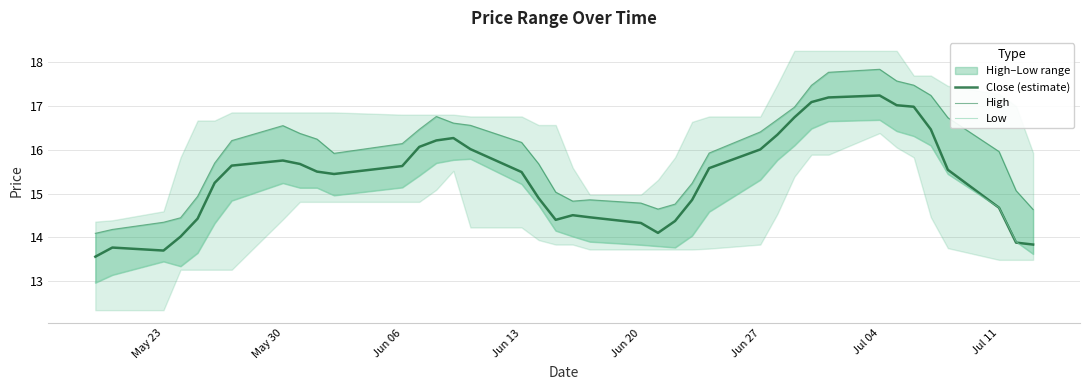

What is the average value of the High series?

15.9